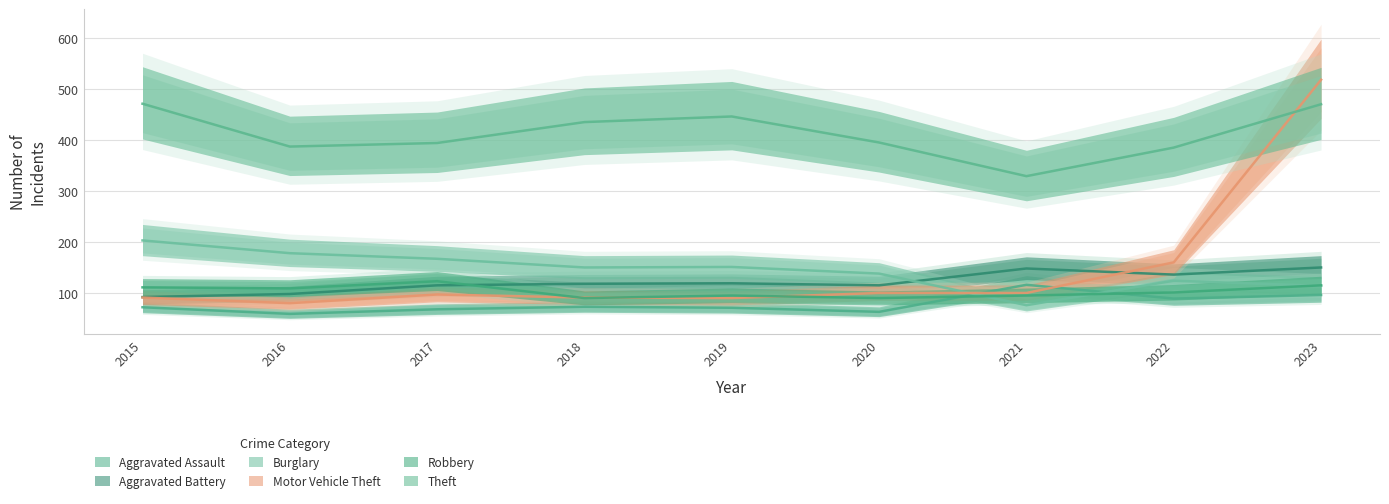

Between which two adjacent categories do Motor Vehicle Theft and Robbery first intersect?

2017 and 2018